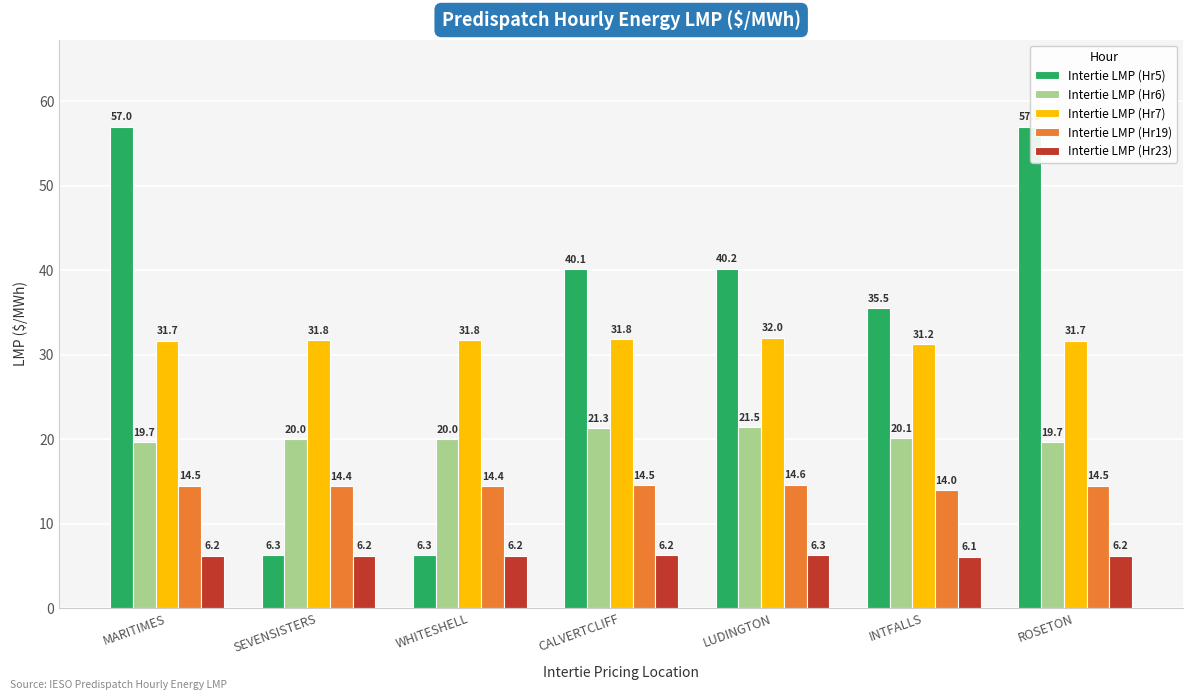

What is the approximate value of Intertie LMP (Hr7) at MARITIMES?

31.7